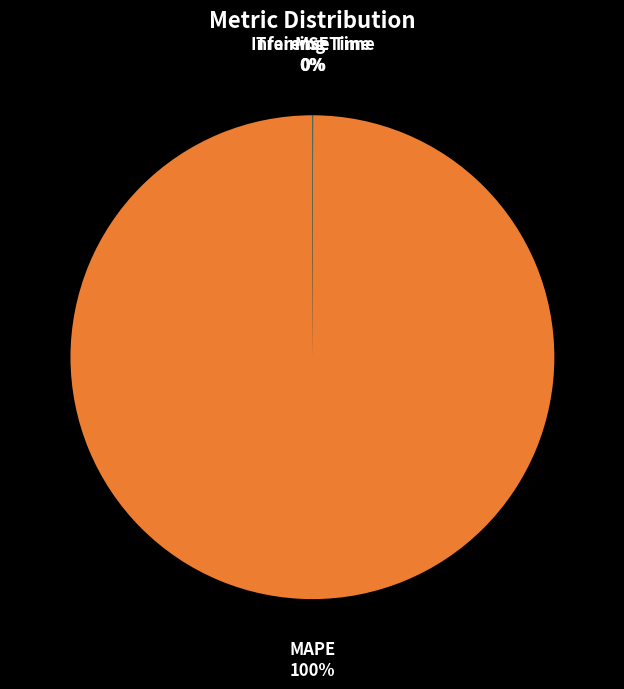

To the nearest percent, what is the average slice percentage?

25%